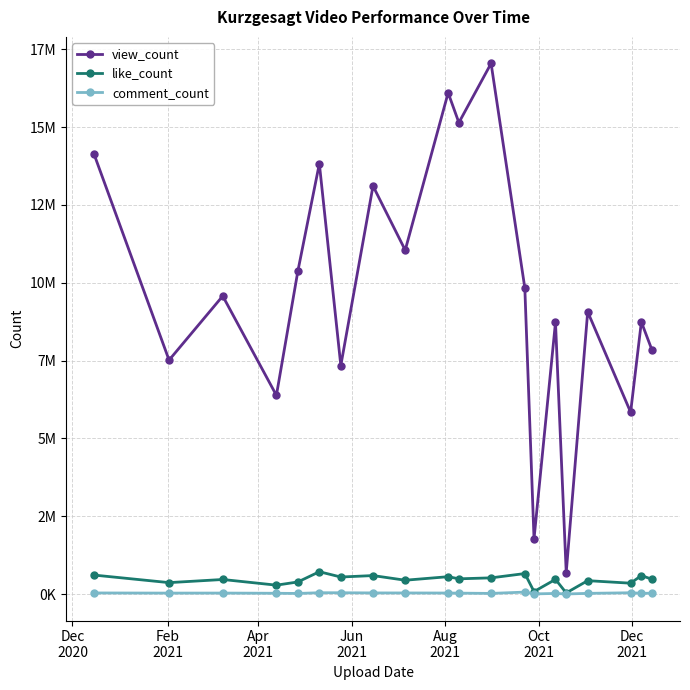

What are all the series names shown in the legend?

view_count, like_count, comment_count